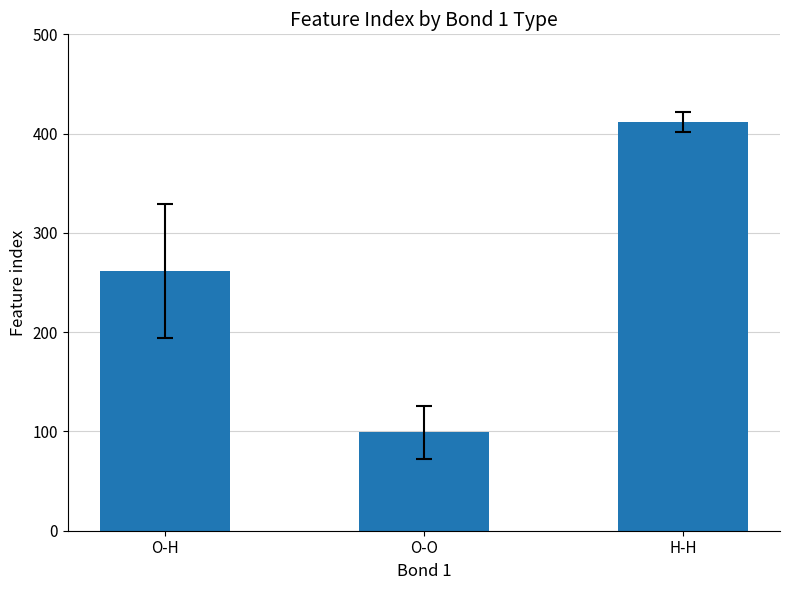

List the labels in order of value, largest first.

H-H, O-H, O-O